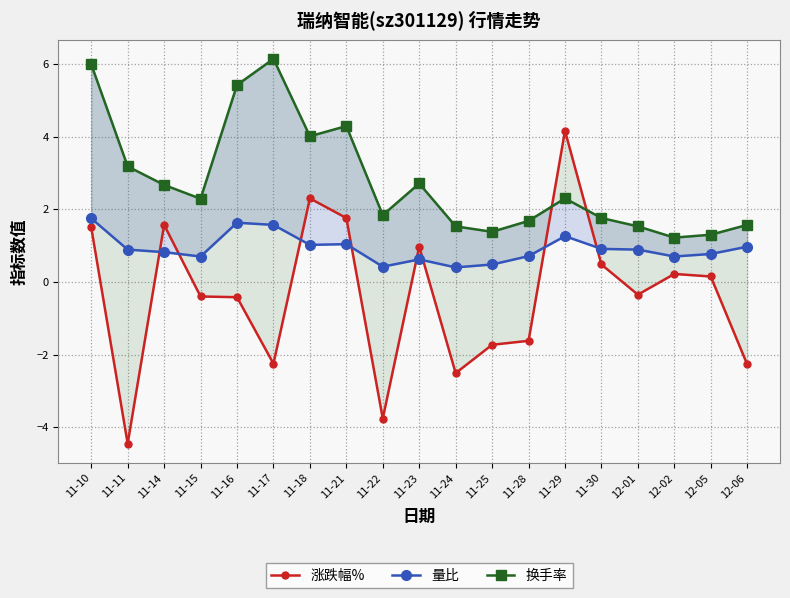

What is the spread (max minus min) of values at 11-28?

3.3